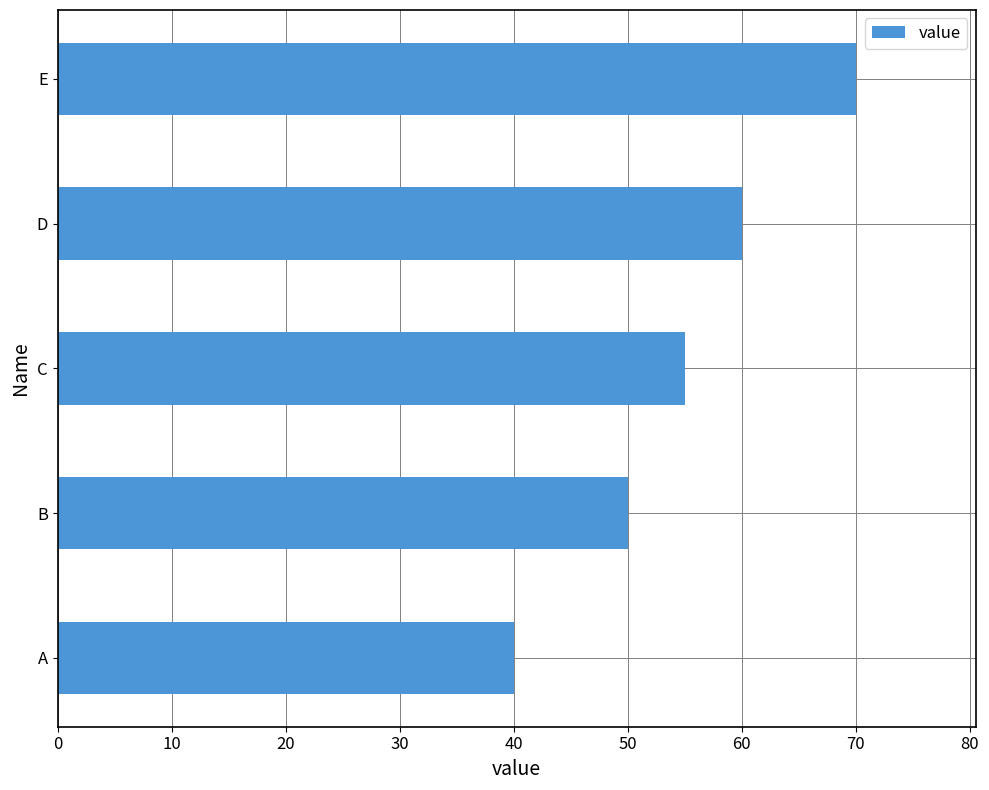

Reading top to bottom, extract all data points from this chart.

E=70	D=60	C=55	B=50	A=40